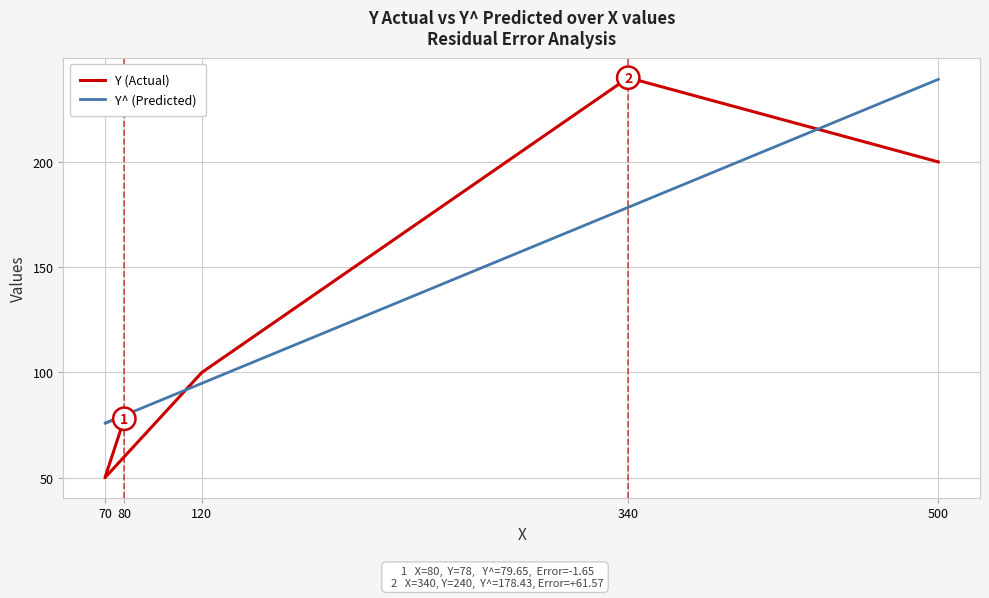

List the labels in order of Y (Actual) value, largest first.

340, 500, 120, 80, 70